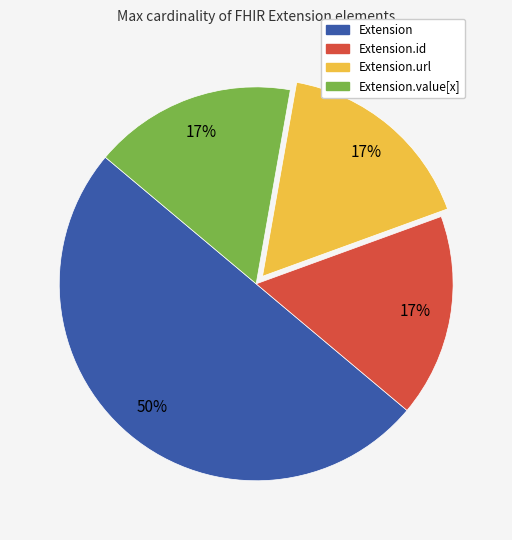

Approximately how many times larger is the value at Extension.value[x] compared to Extension?

0.3